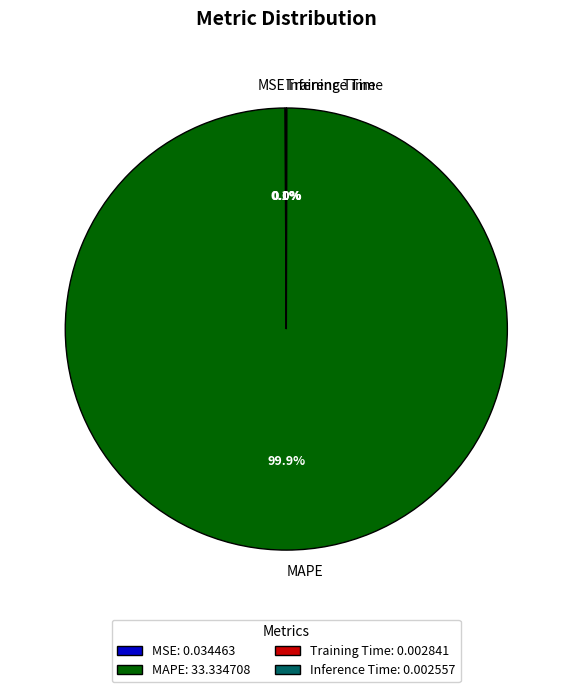

Which slice is the largest?

MAPE